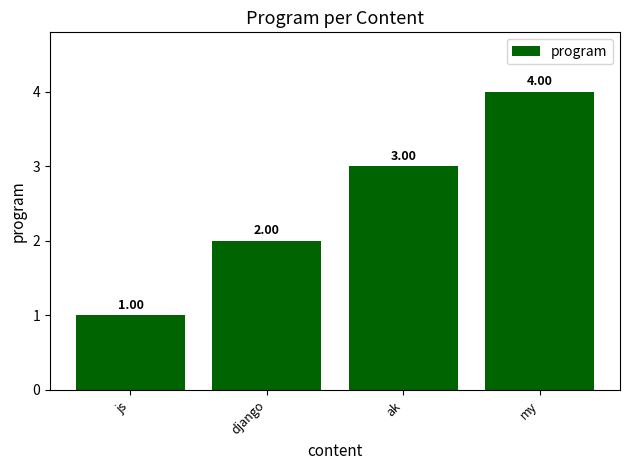

What is the sum of the values at my and js?

5